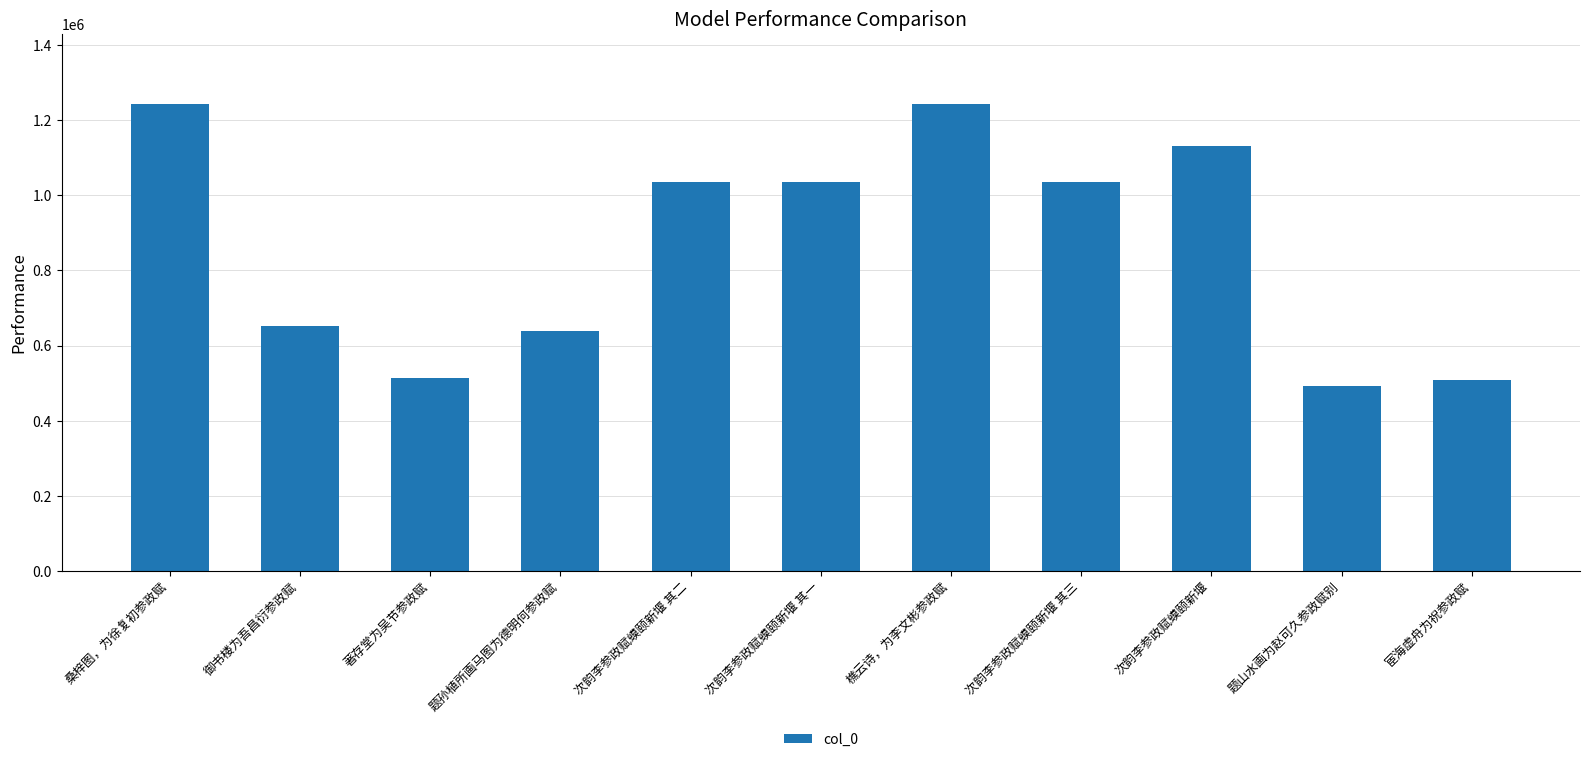

The chart shows a value of 1242854 at 桑梓图，为徐复初参政赋. True or false?

True